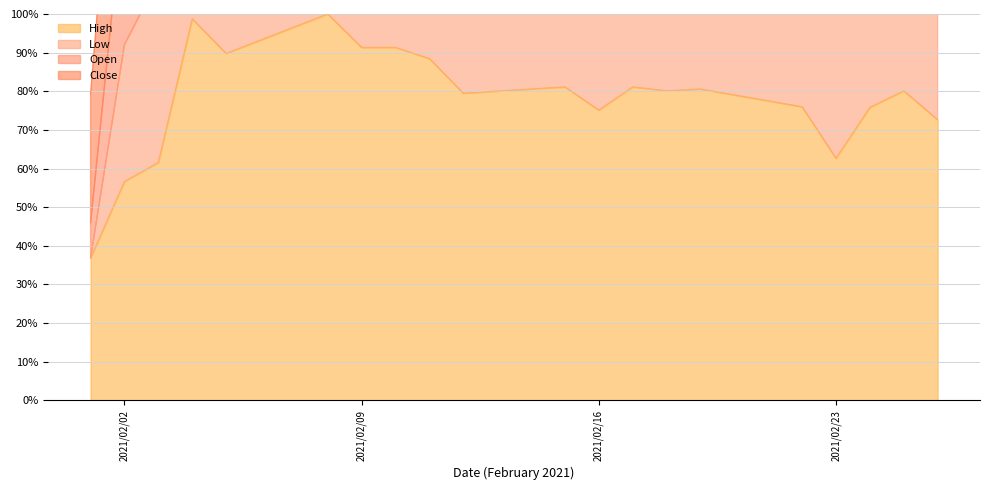

How many data points in Low are less than 2?

2